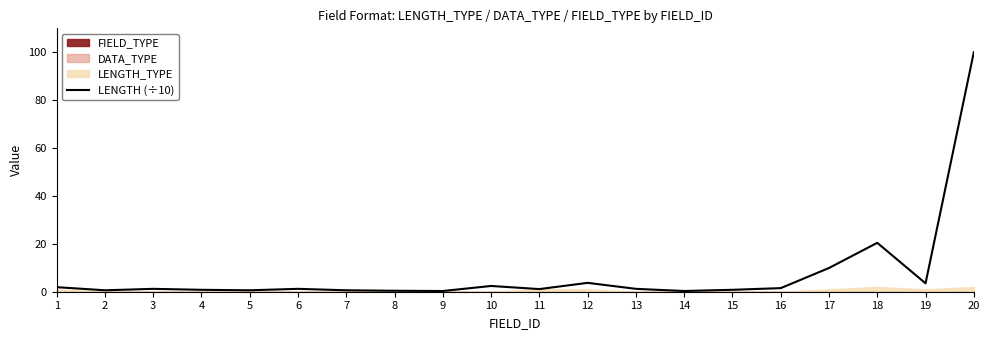

The value at 14 is 0.4. True or false?

False